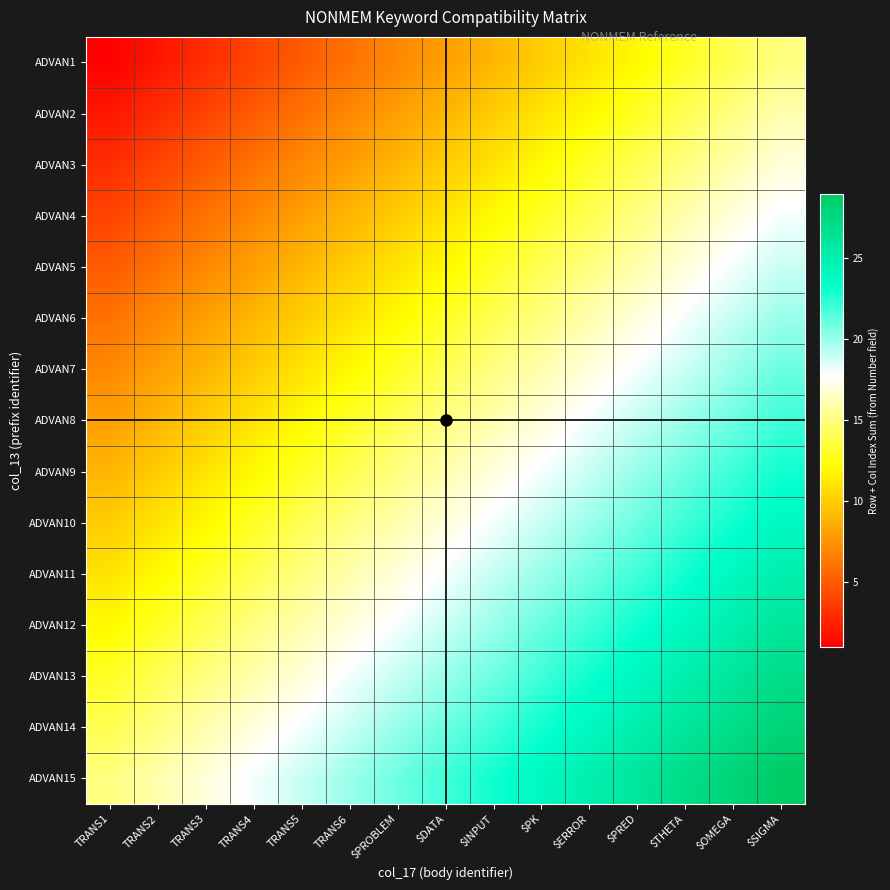

Which category has the lowest value across all series?

TRANS1